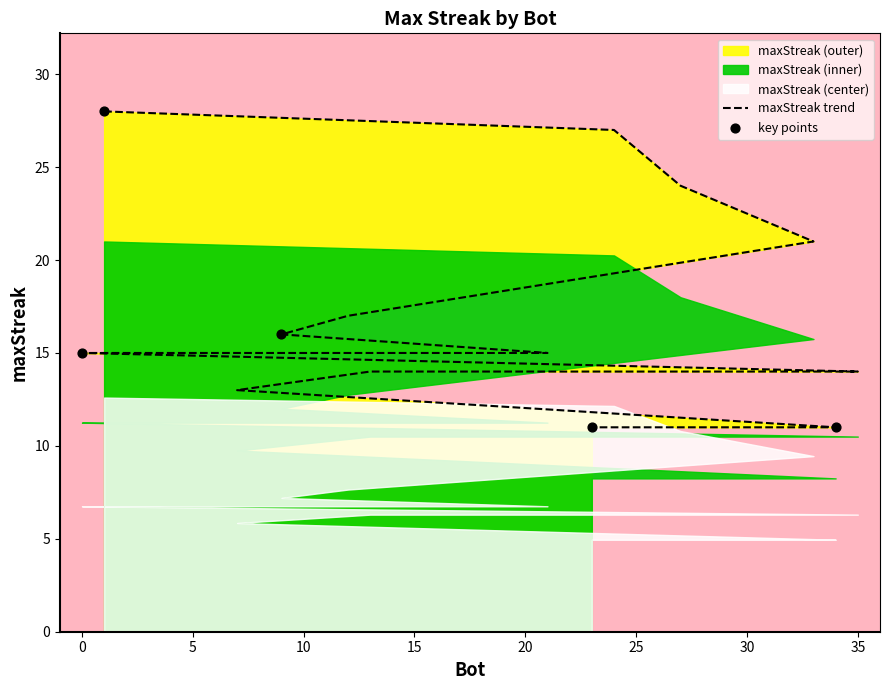

What is the change in value from 13 to 32?

-3